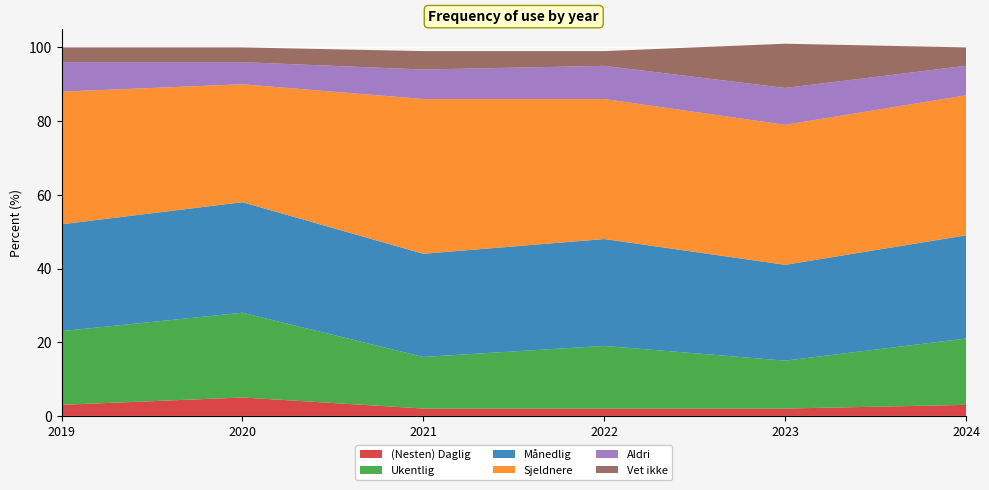

Reading left to right, transcribe all the data shown in this chart.

(Nesten) Daglig: 3	5	2	2	2	3
Ukentlig: 20	23	14	17	13	18
Månedlig: 29	30	28	29	26	28
Sjeldnere: 36	32	42	38	38	38
Aldri: 8	6	8	9	10	8
Vet ikke: 4	4	5	4	12	5